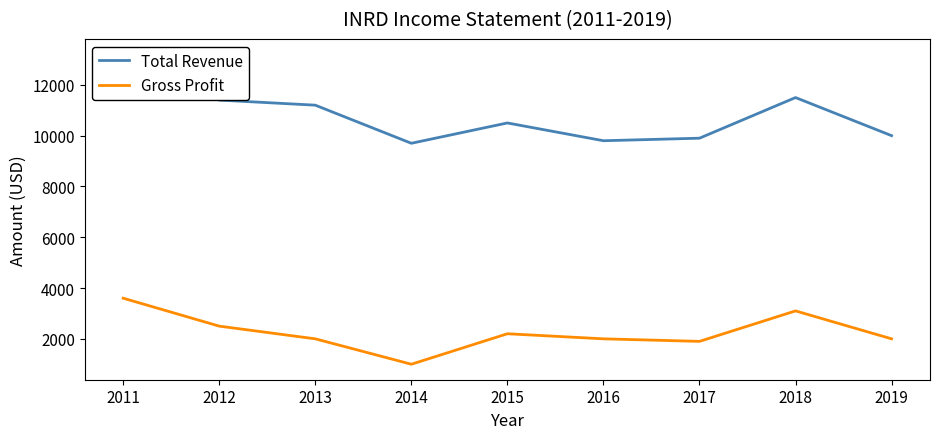

What is the difference between the Total Revenue values at 2017 and 2013?

1300